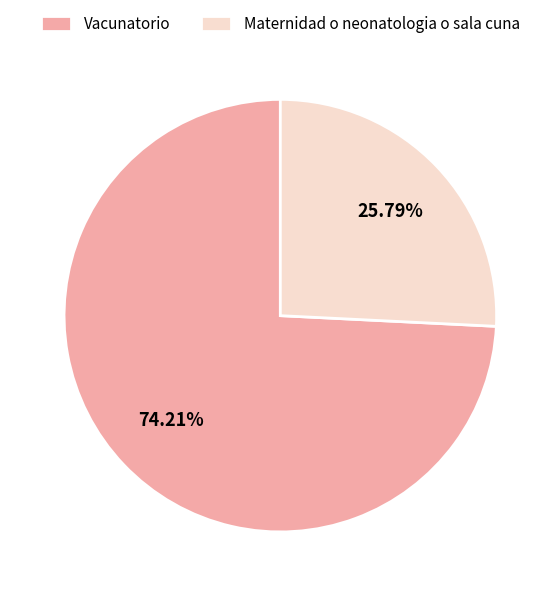

What is the total percentage of Vacunatorio and Maternidad o neonatologia o sala cuna?

100.0%